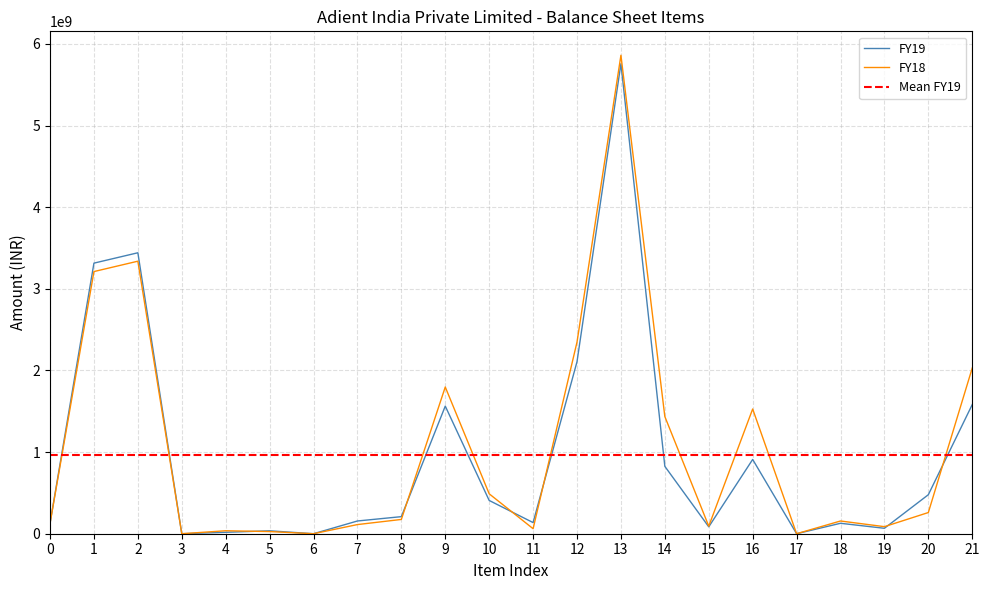

The value of FY18 at 3 is 0. True or false?

True